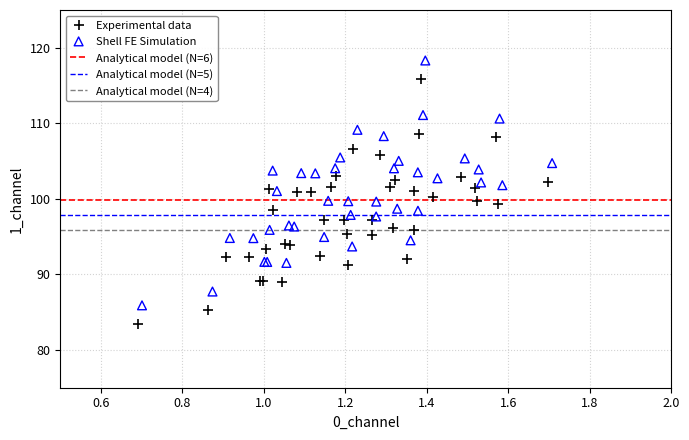

Which series contains the highest Y value?

Shell FE Simulation